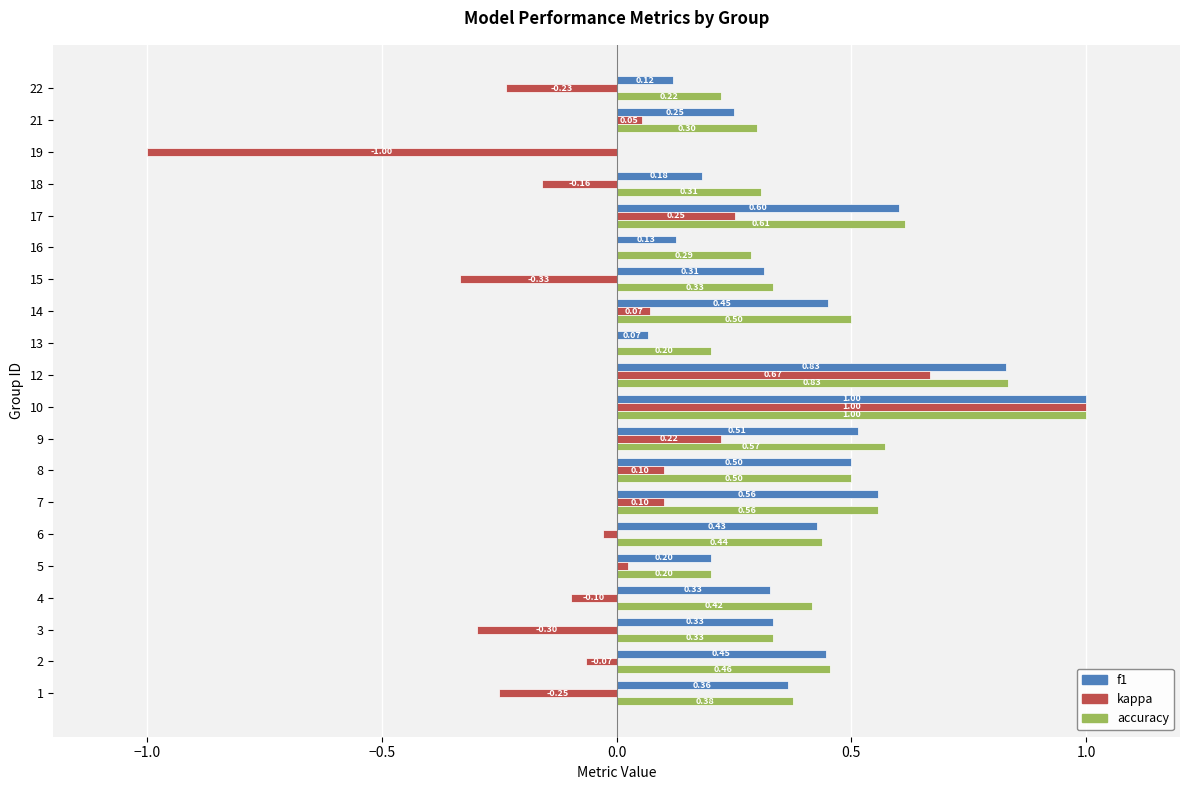

What is the sum of all f1 values?

7.6